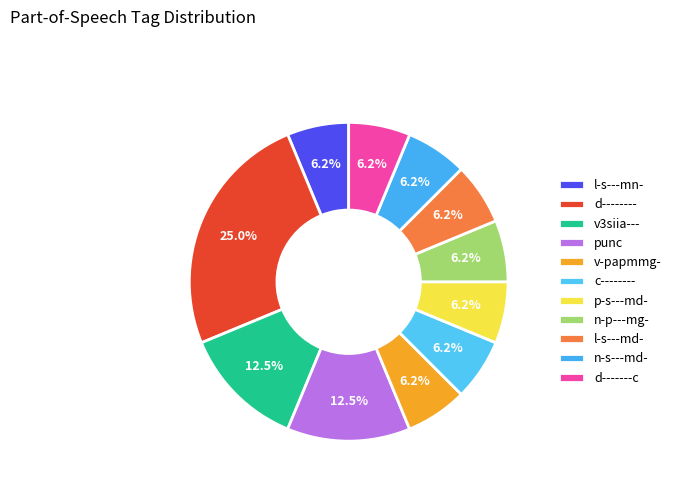

The p-s---md- slice represents 15% of the pie. True or false?

False